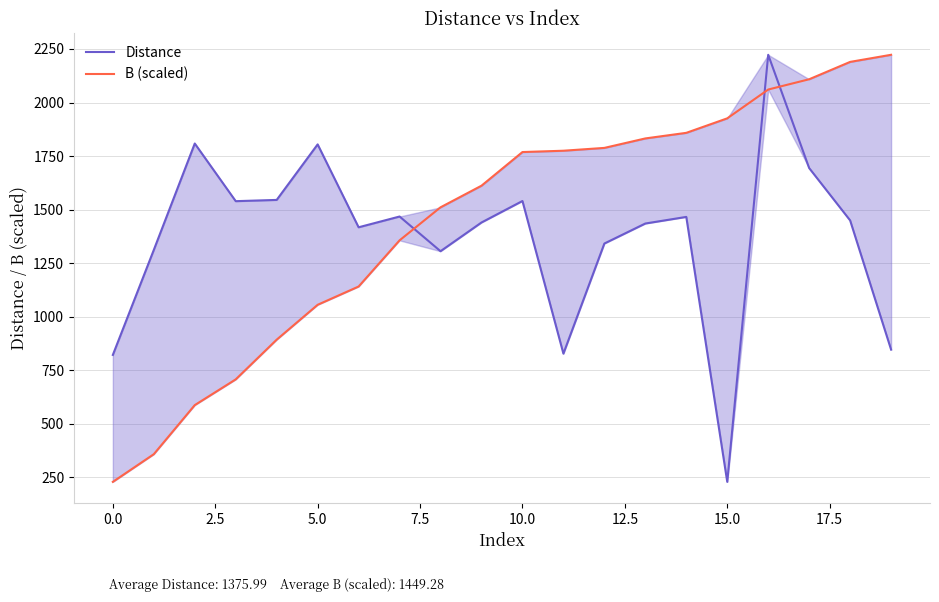

What are all the series names shown in the legend?

Distance, B (scaled)